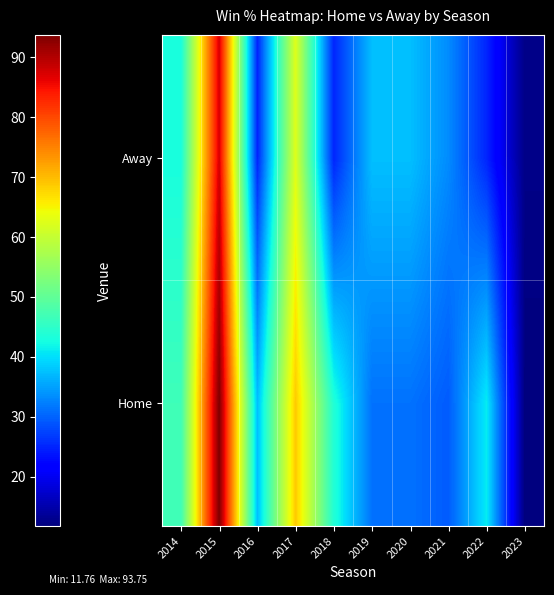

Reading left to right, extract all data points from this chart.

Home: 2014=46.7	2015=93.8	2016=37.5	2017=68.8	2018=43.8	2019=31.2	2020=31.2	2021=29.4	2022=41.2	2023=11.8
Away: 2014=42.9	2015=87.5	2016=25.0	2017=62.5	2018=25.0	2019=37.5	2020=37.5	2021=33.3	2022=25.0	2023=12.5